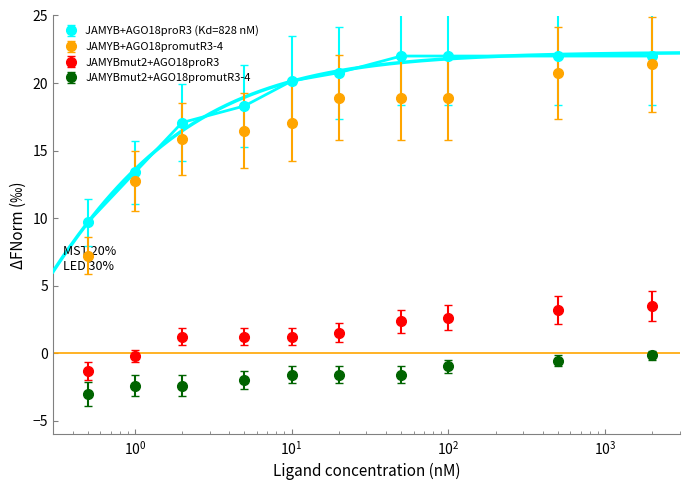

At how many categories does at least one series exceed 0?

10